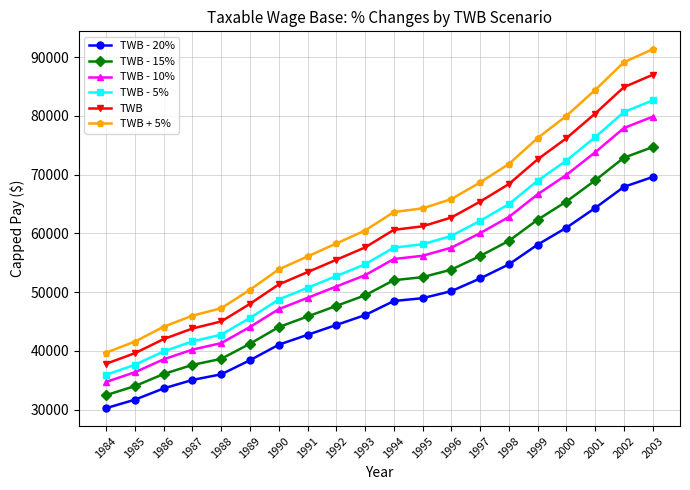

What is the difference between the second highest and minimum values in the TWB - 20% series?

37680.0